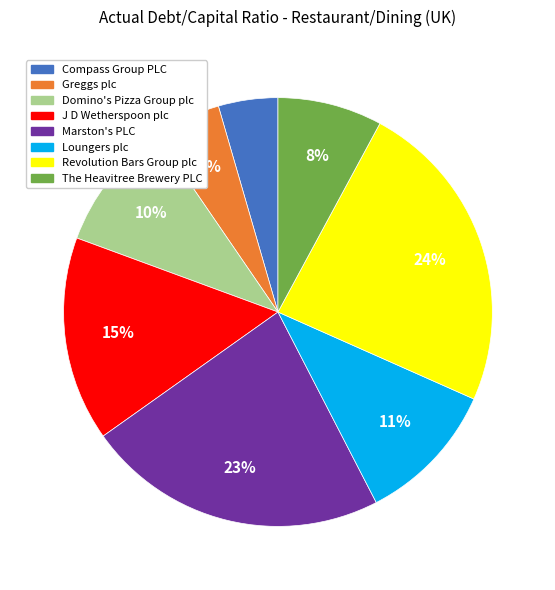

Which has a higher value, Marston's PLC or Compass Group PLC?

Marston's PLC